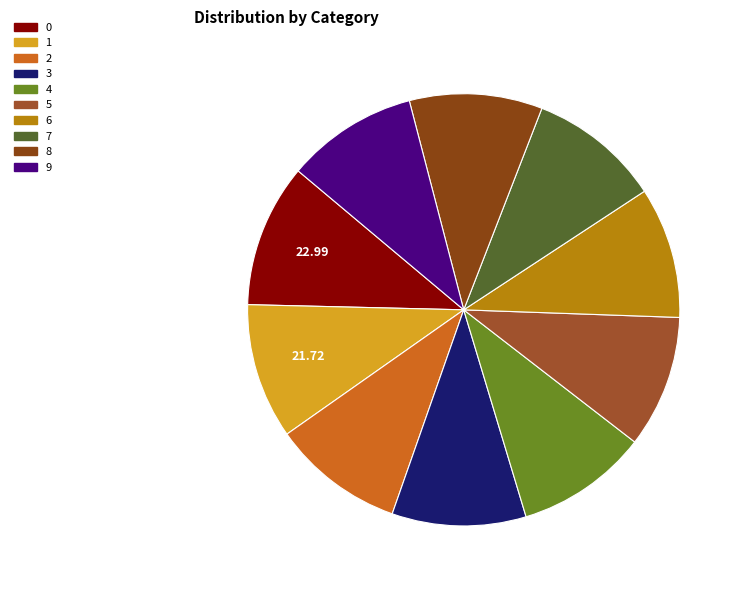

To the nearest percent, what is the difference between the largest and smallest slice percentages?

1%